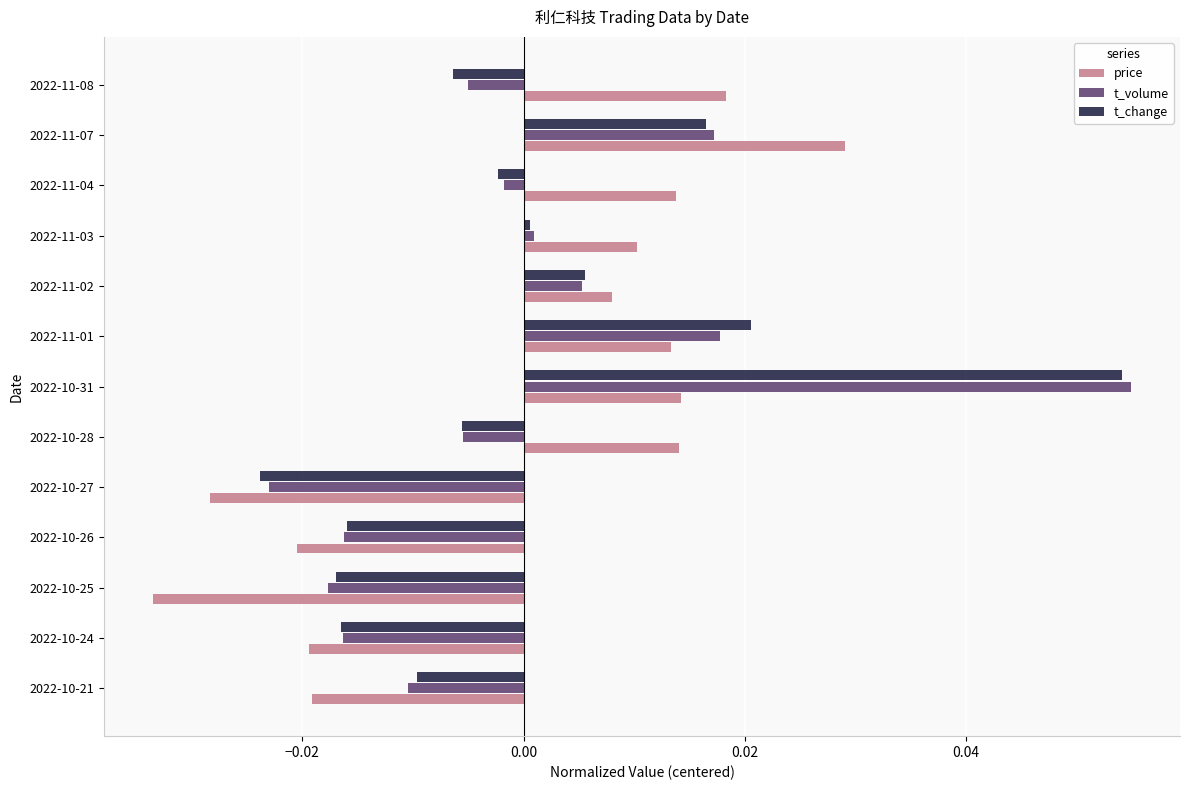

Which category has the highest value across all series?

2022-10-31